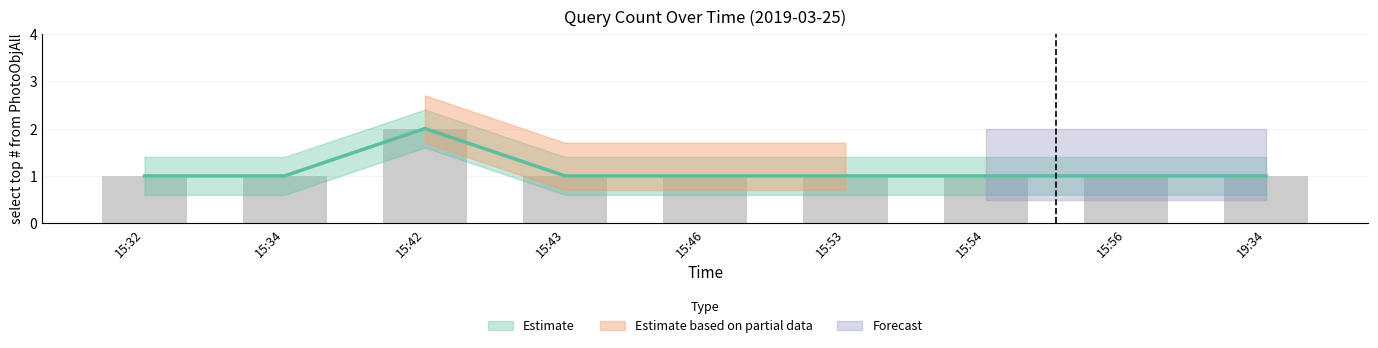

What is the smallest value displayed?

1